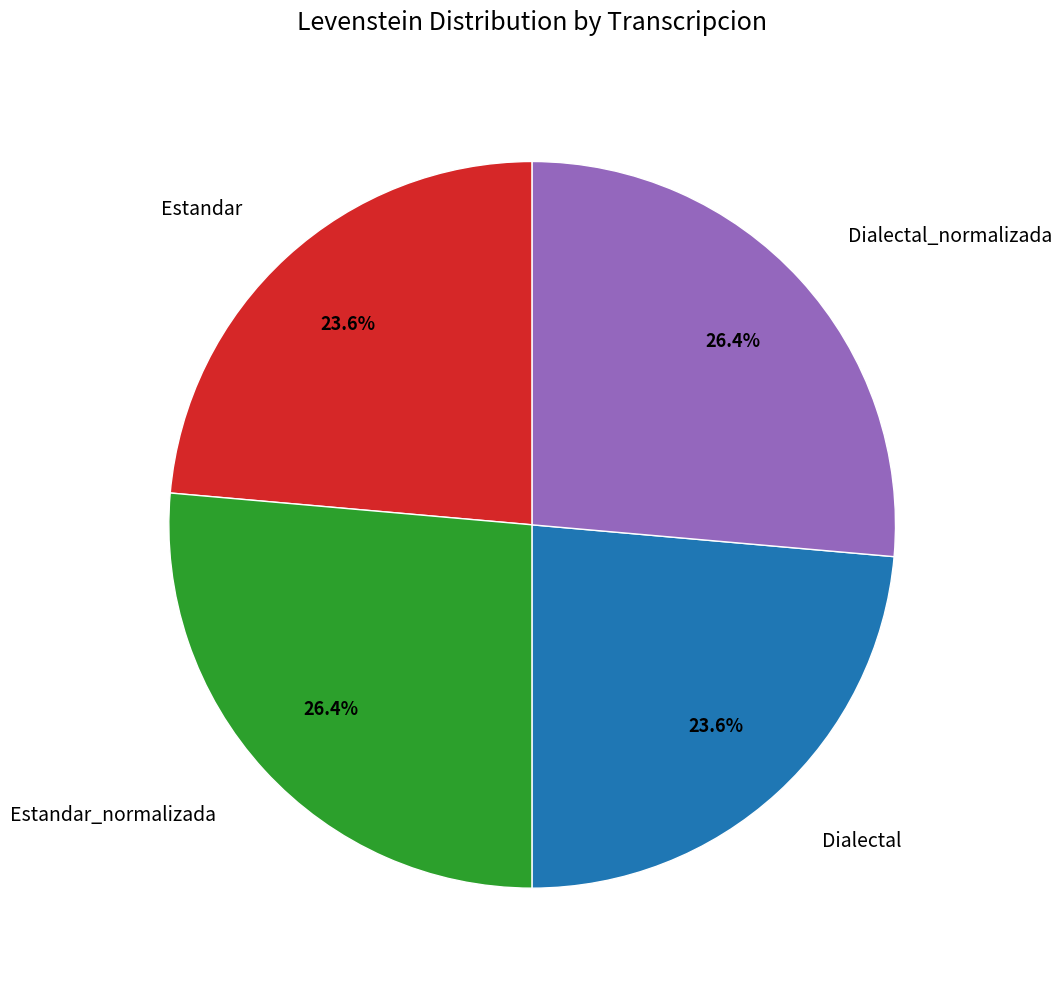

How many segments does this pie chart have?

4